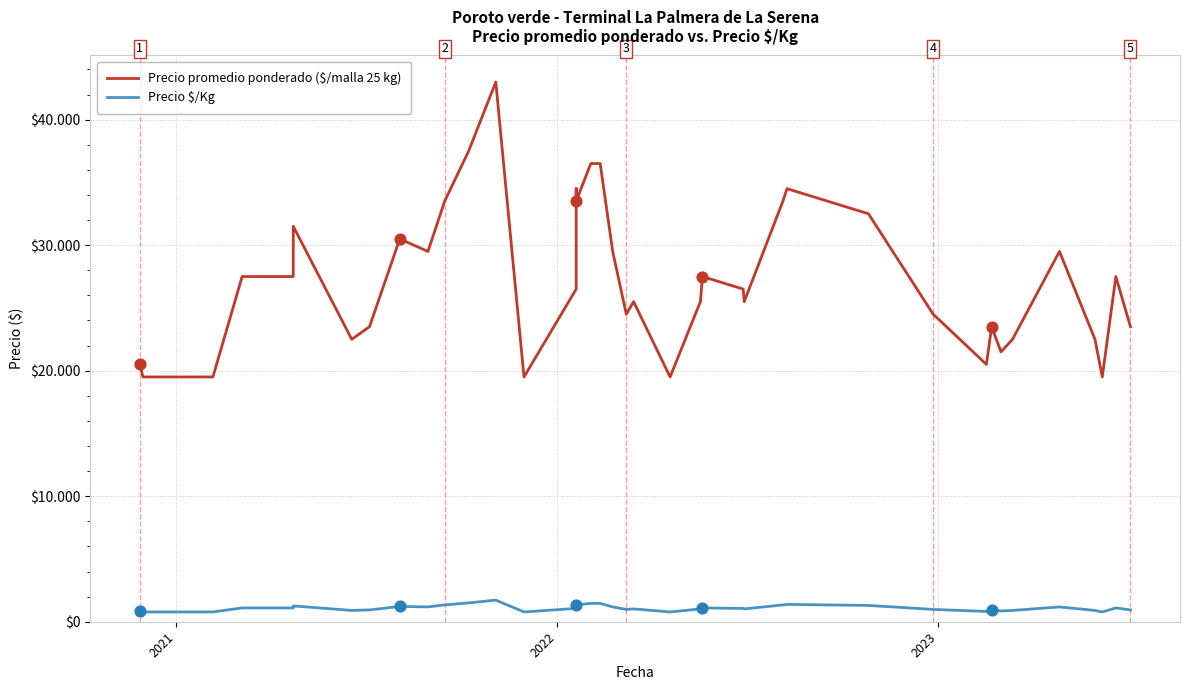

At how many categories does at least one series exceed 41163?

1